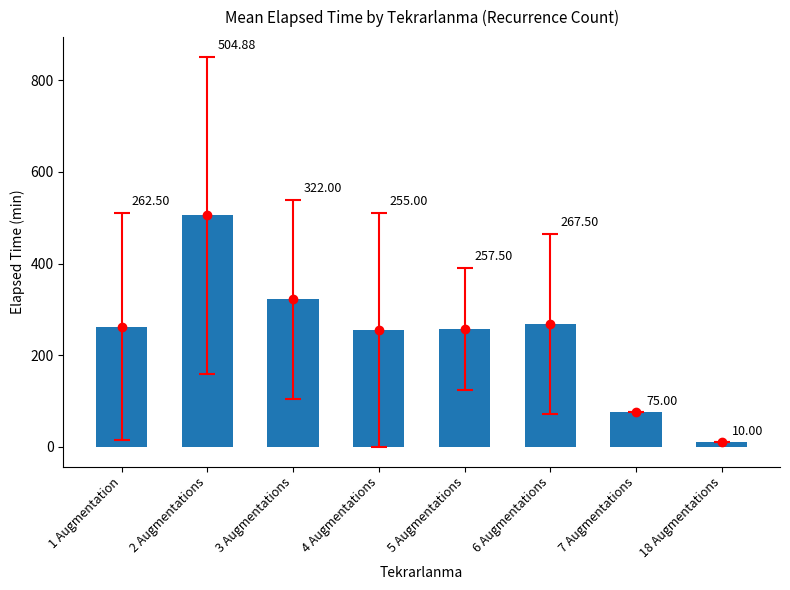

What is the smallest value displayed?

10.0